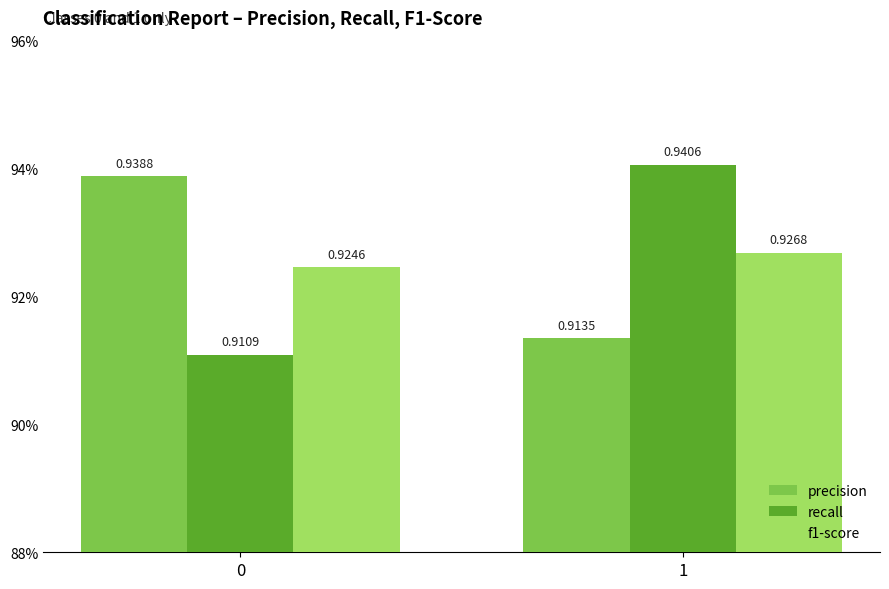

Rank the categories by f1-score value from highest to lowest.

1, 0